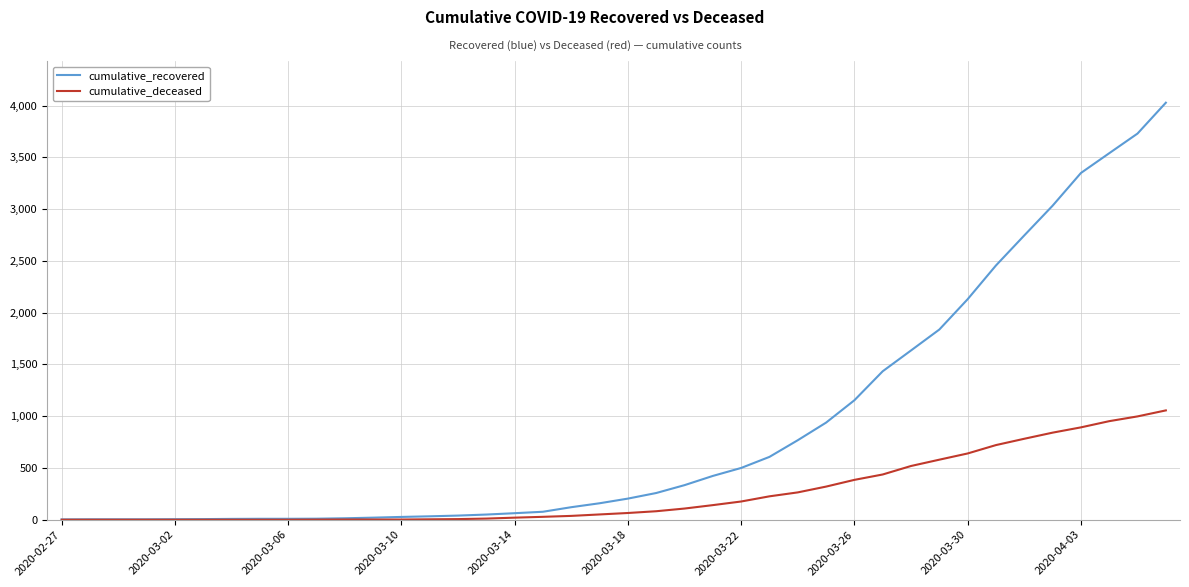

What is the greatest value displayed?

4028